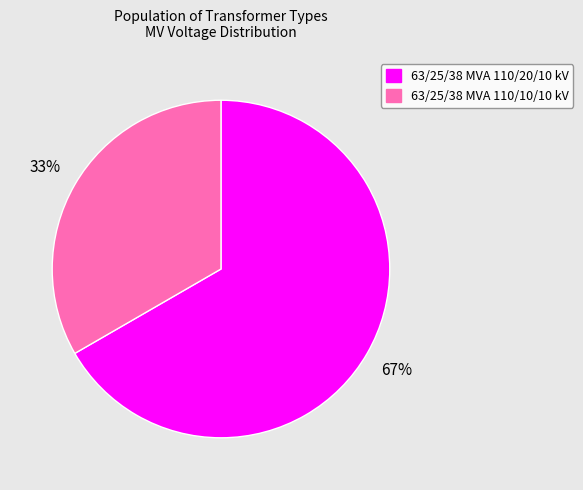

Which category has the smallest portion of the pie?

63/25/38 MVA 110/10/10 kV